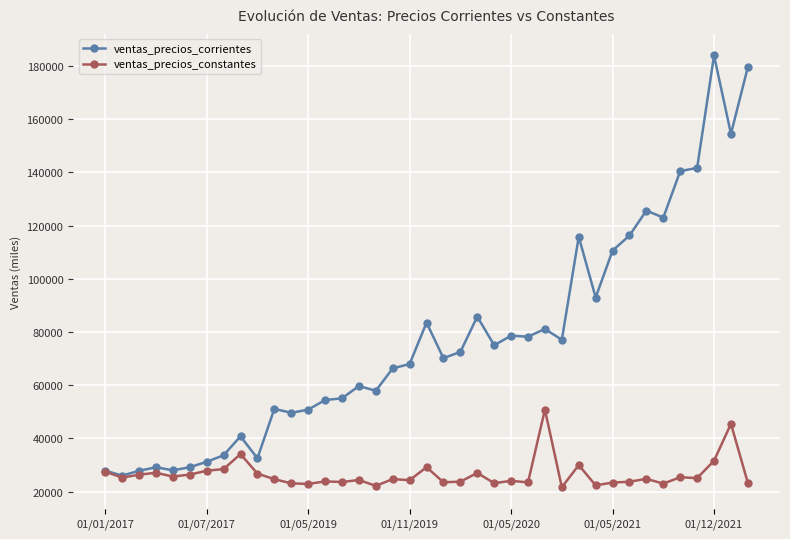

True or false: ventas_precios_constantes has more than 1 points higher than both neighbors.

True